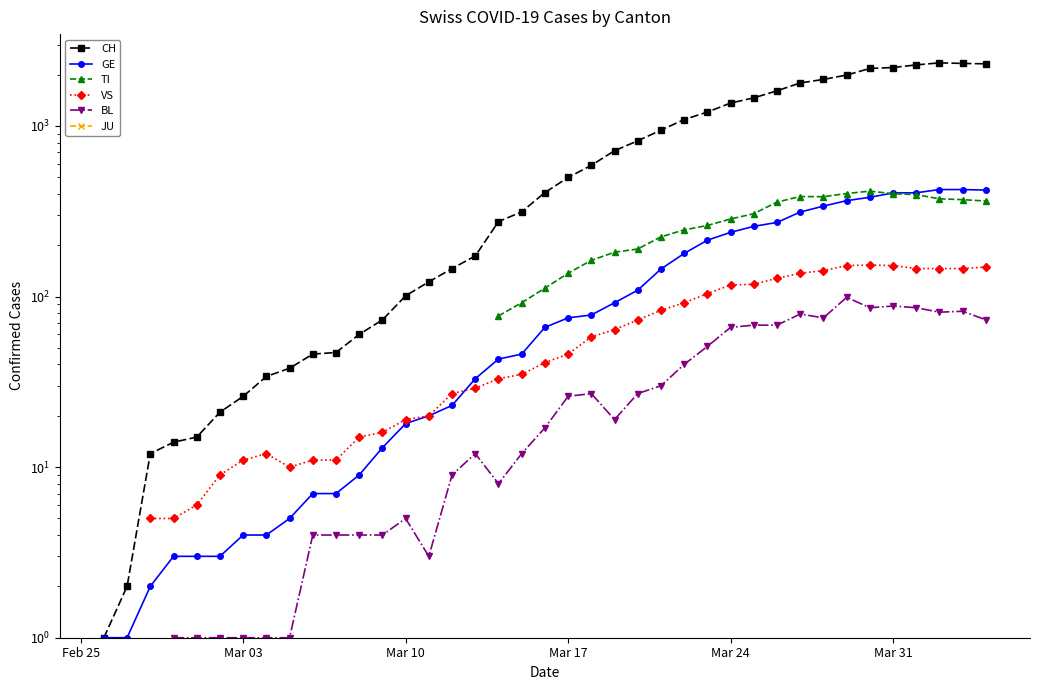

True or false: BL and CH cross at least once.

False